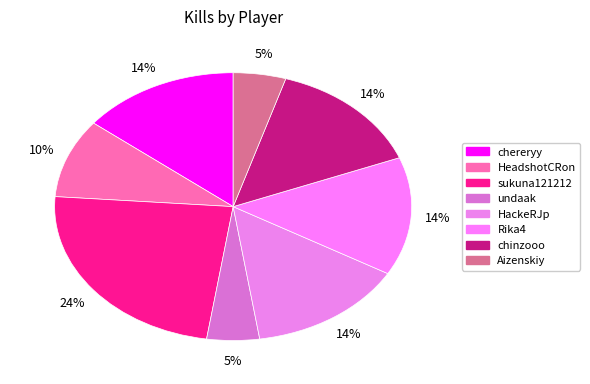

Does chereryy represent more than half of the total?

No